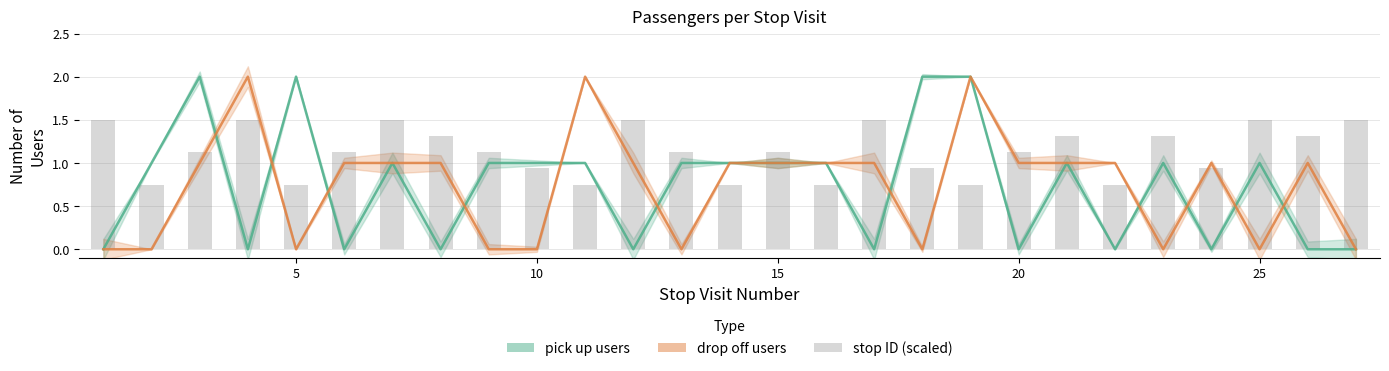

At which category does the chart reach its minimum across all series?

5